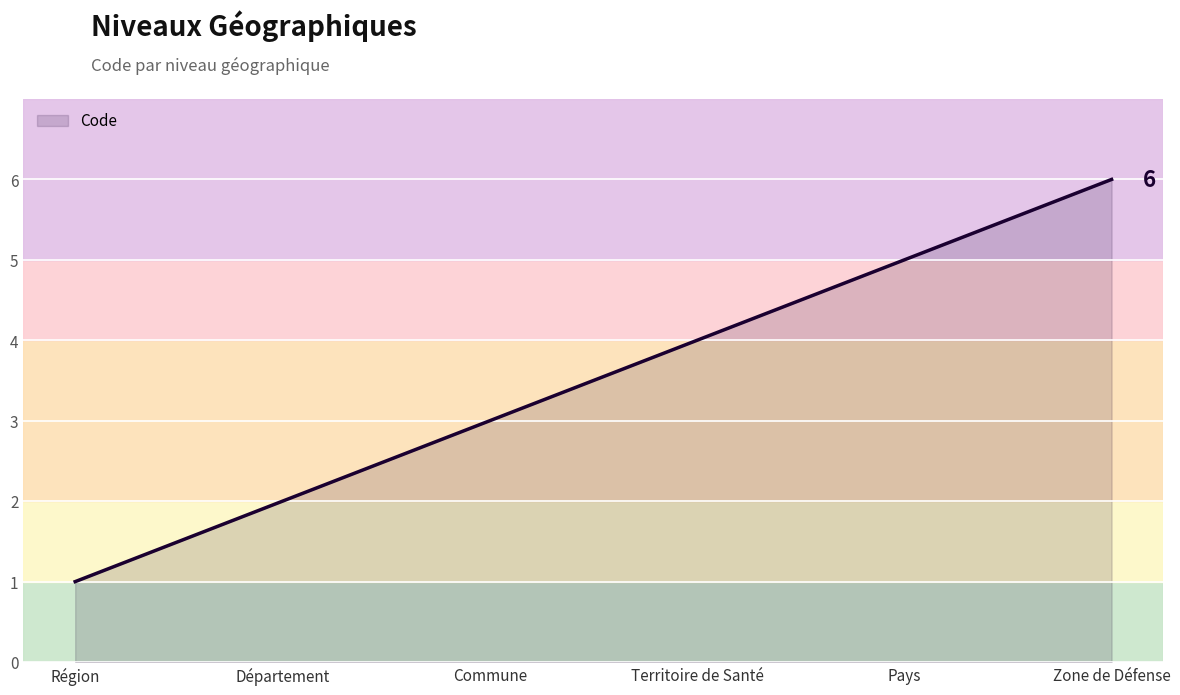

What is the smallest value displayed?

1